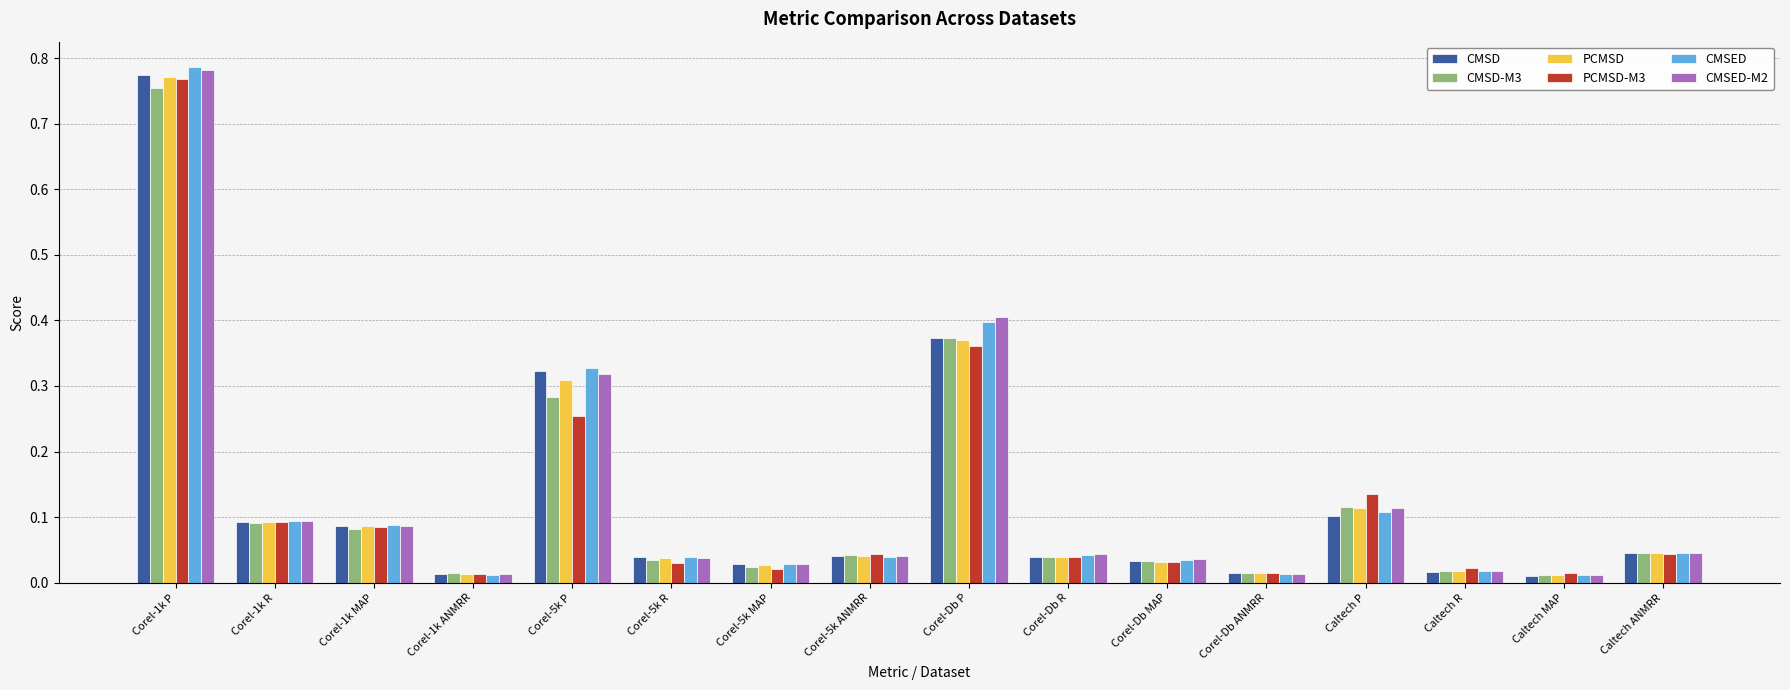

What are all the series names shown in the legend?

CMSD, CMSD-M3, PCMSD, PCMSD-M3, CMSED, CMSED-M2